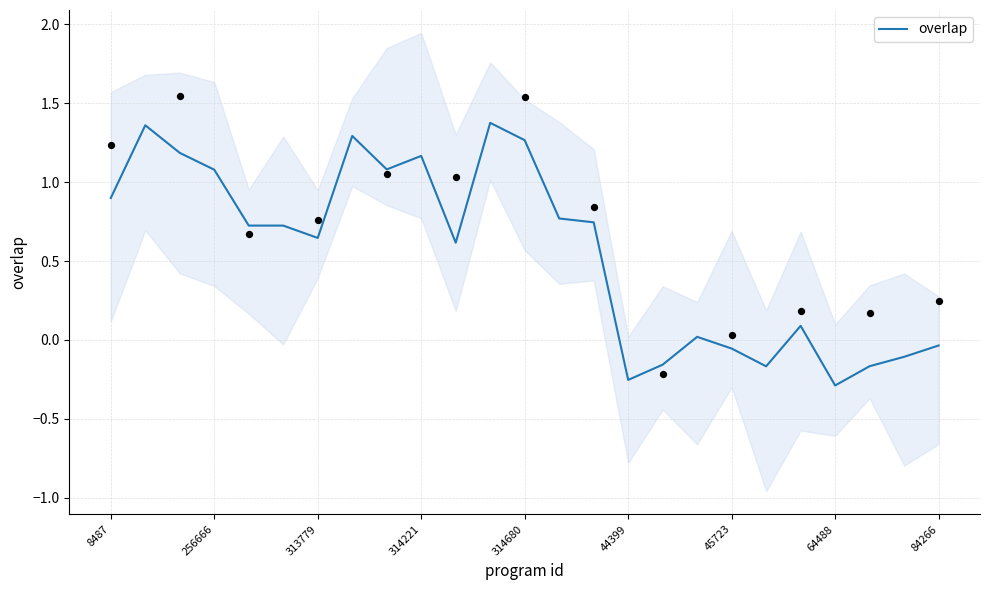

The overlap series shows -0.4 at 44399. True or false?

False